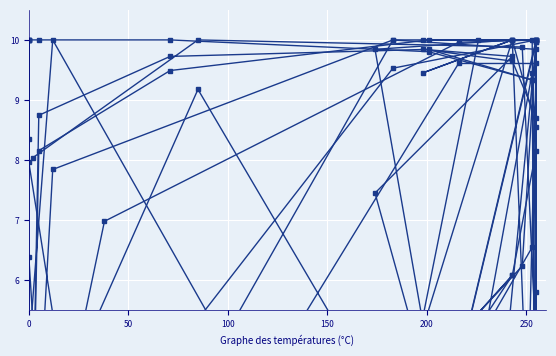

True or false: col_14 and col_20 cross at least once.

True